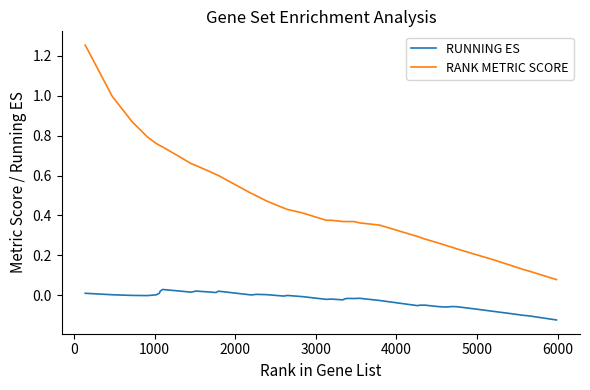

Which series has the largest total across all categories?

RANK METRIC SCORE